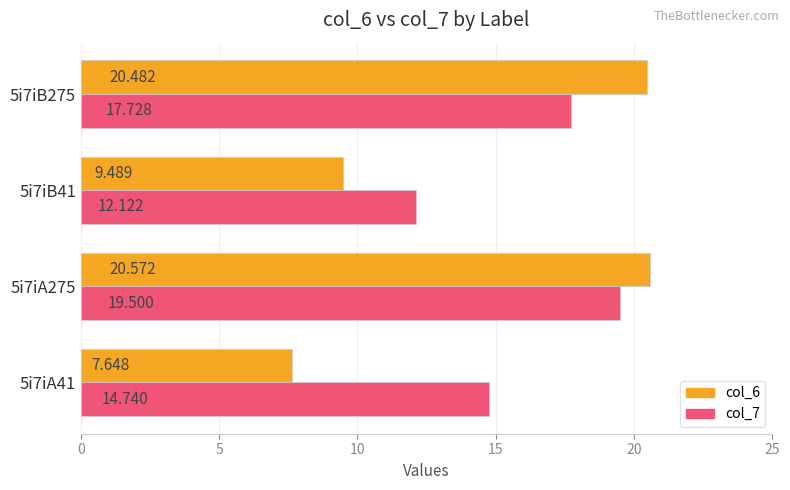

What is the average value of the col_7 series?

16.0